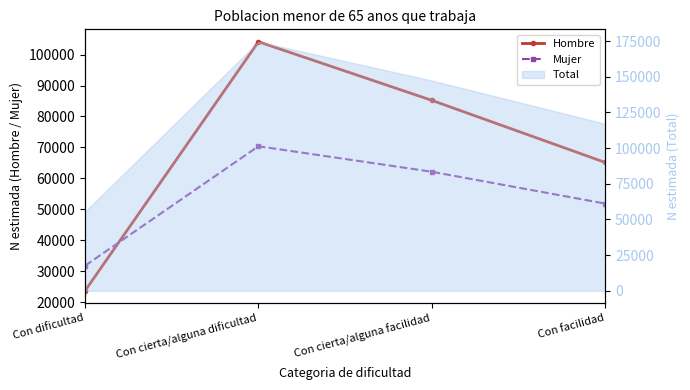

How many data points does each series have?

4